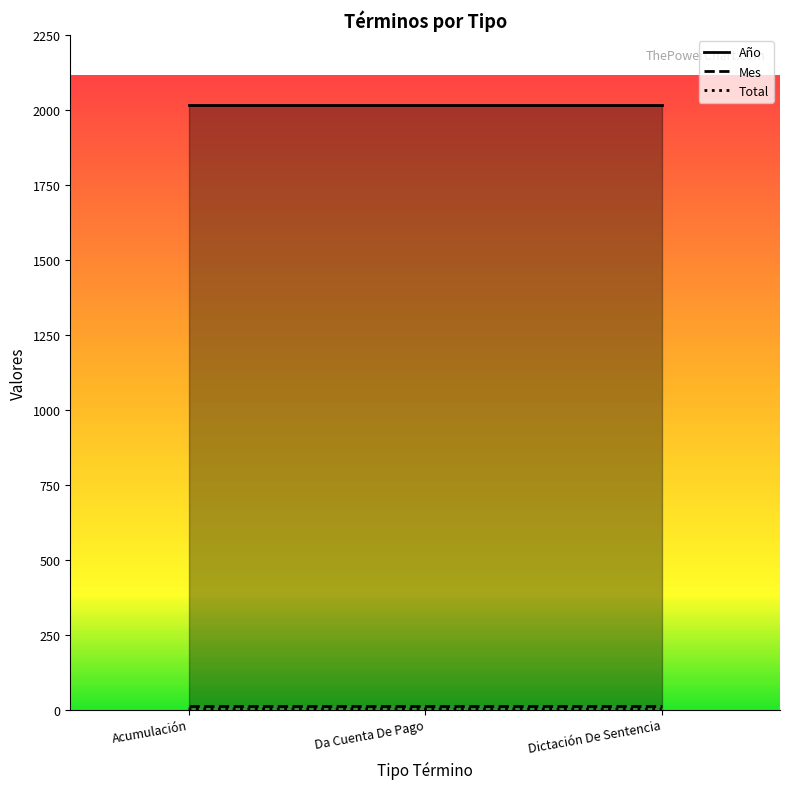

What are all the series names shown in the legend?

Año, Mes, Total